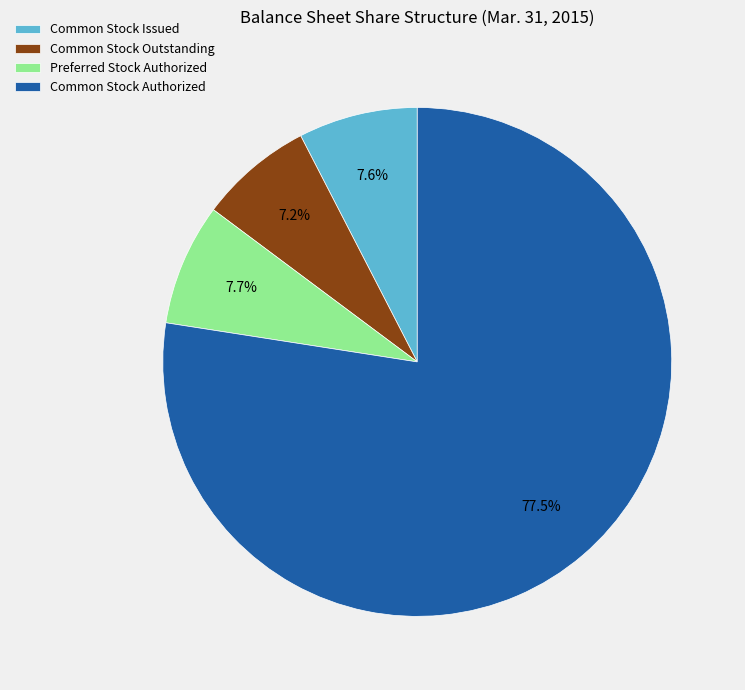

Which slice is the largest?

Common Stock Authorized